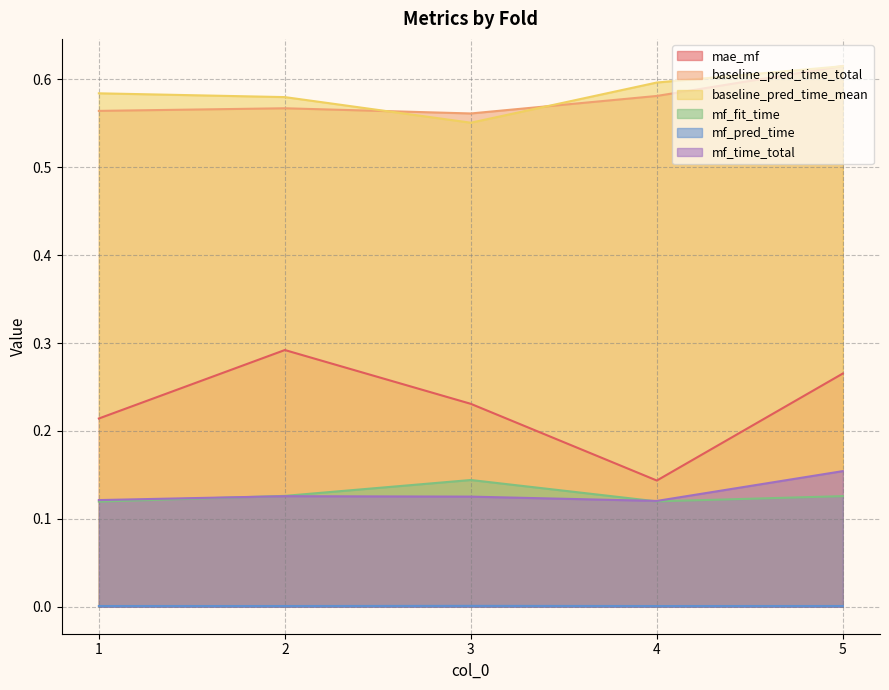

True or false: mf_time_total and mf_pred_time cross at least once.

False